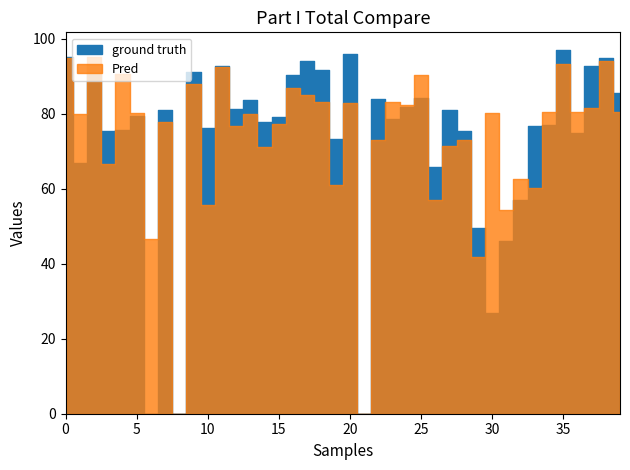

What is the difference between the maximum and second lowest values in the ground truth series?

96.9